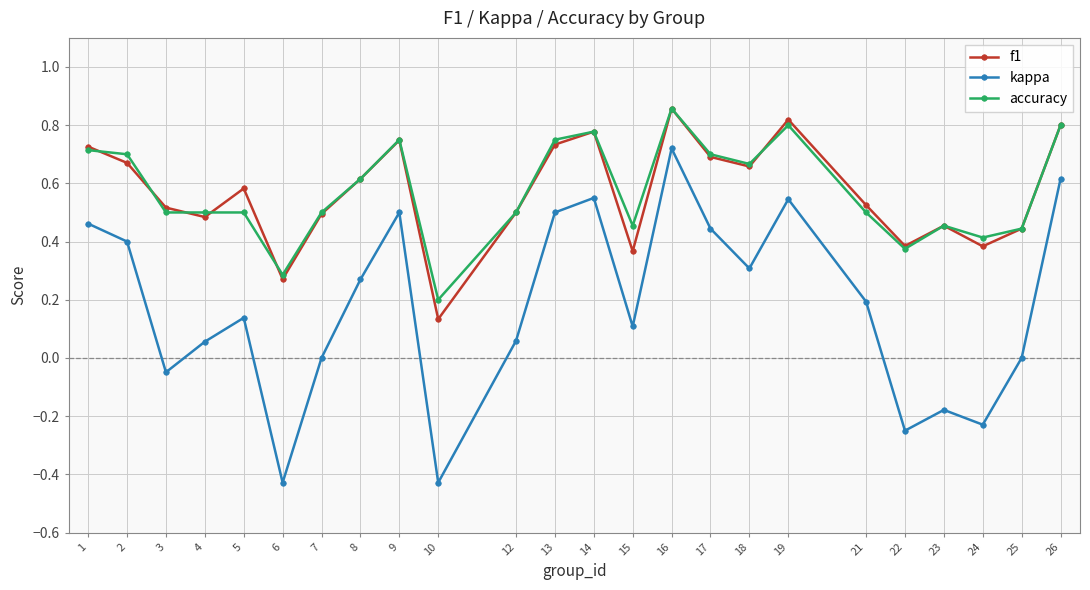

What is the minimum value for accuracy?

0.2